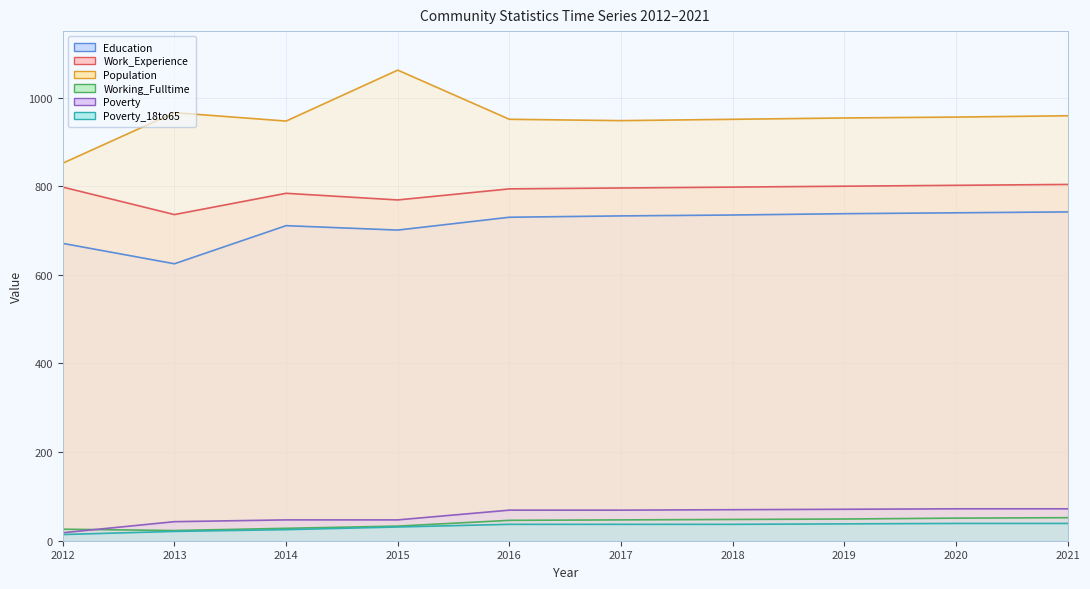

Which series has the largest total across all categories?

Population